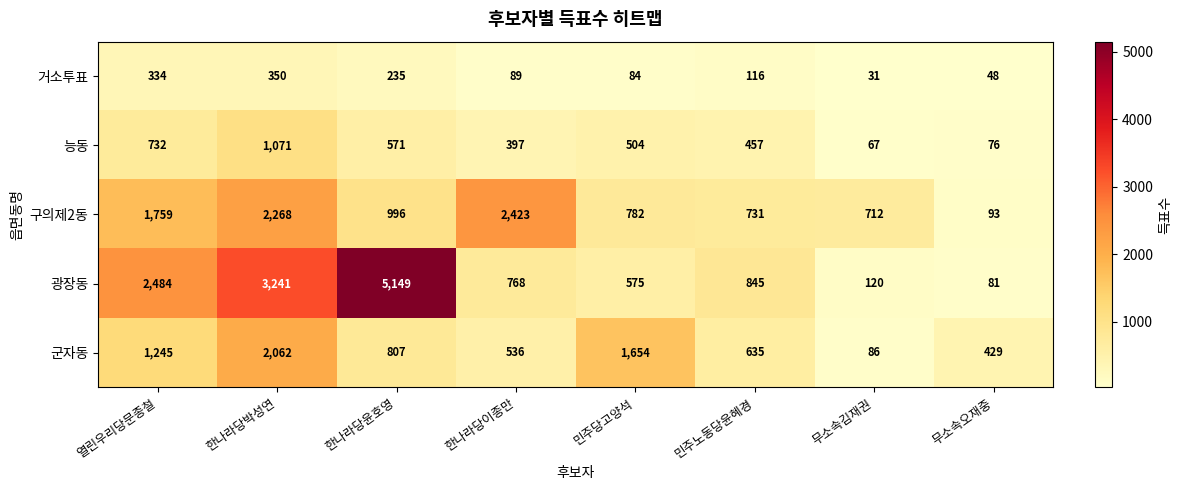

Is the value of 구의제2동 at 무소속오재중 greater than the value of 거소투표 at 한나라당이종만?

Yes